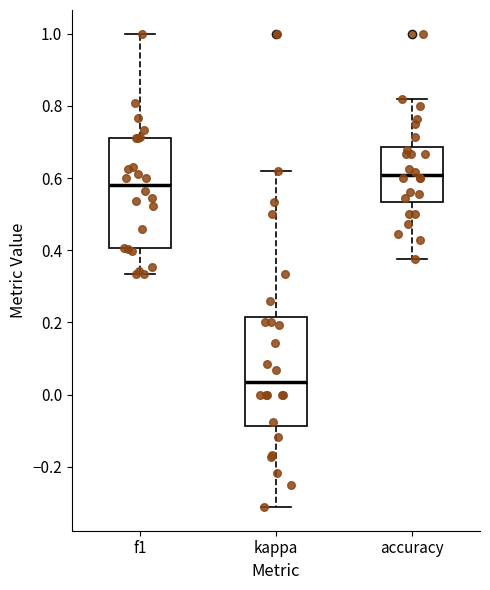

Which box has the lowest median line?

kappa